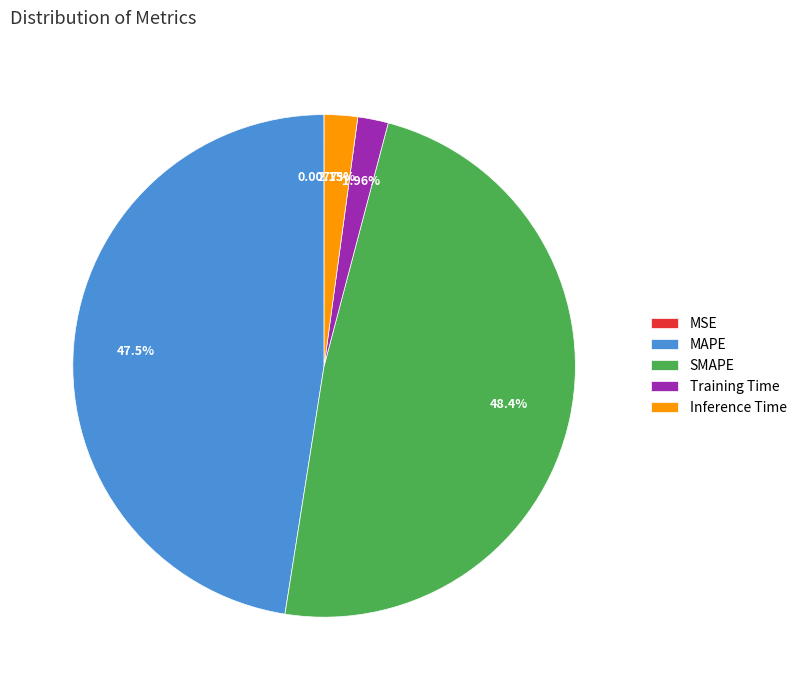

Approximately how many times larger is the value at SMAPE compared to MAPE?

1.0